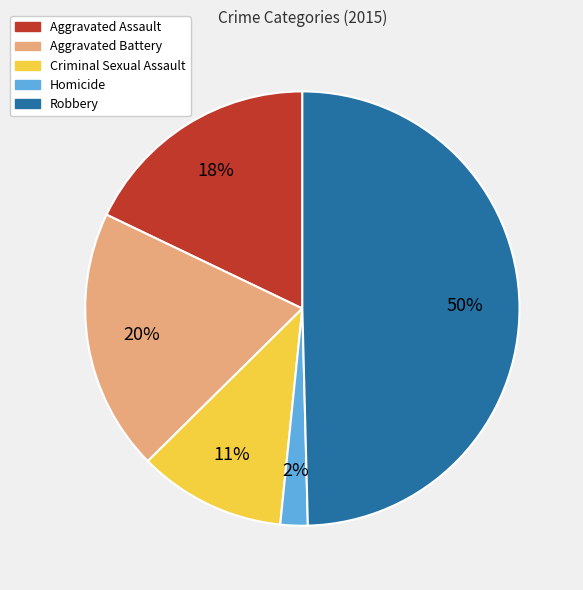

To the nearest percent, what portion does Aggravated Assault represent?

18%